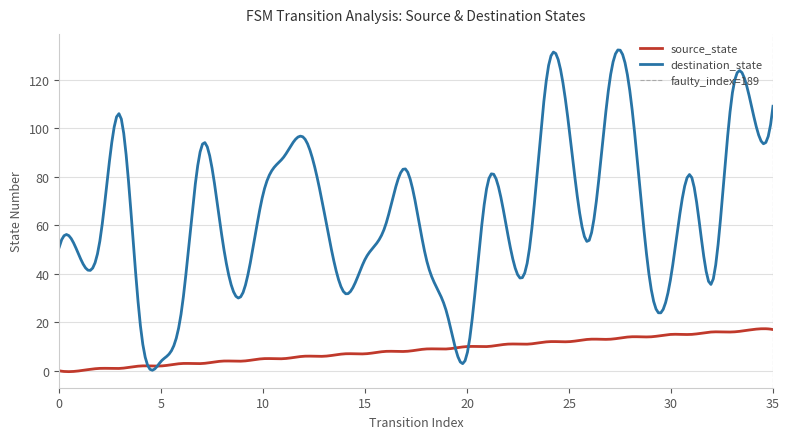

At which category does destination_state reach its first local peak?

3